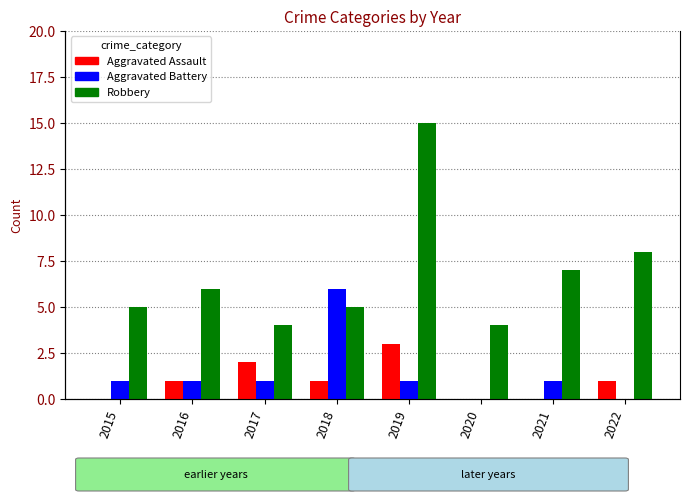

How many distinct data groups are displayed?

3